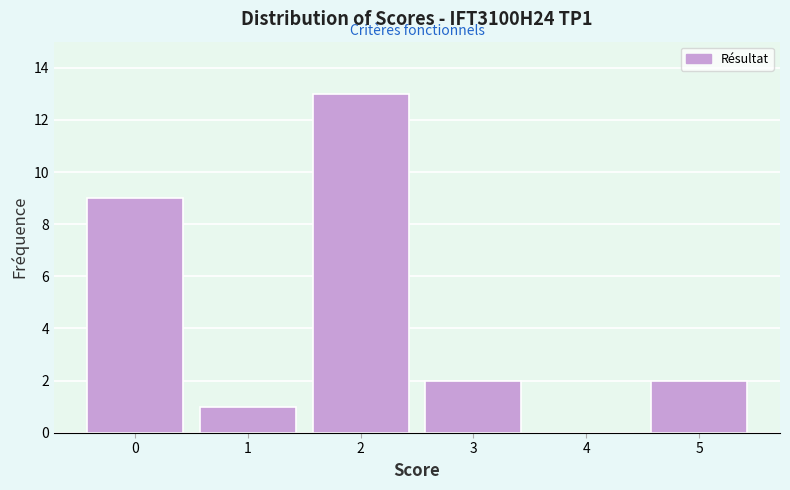

Reading left to right, what are all the values shown in this chart?

0=9	1=1	2=13	3=2	4=0	5=2